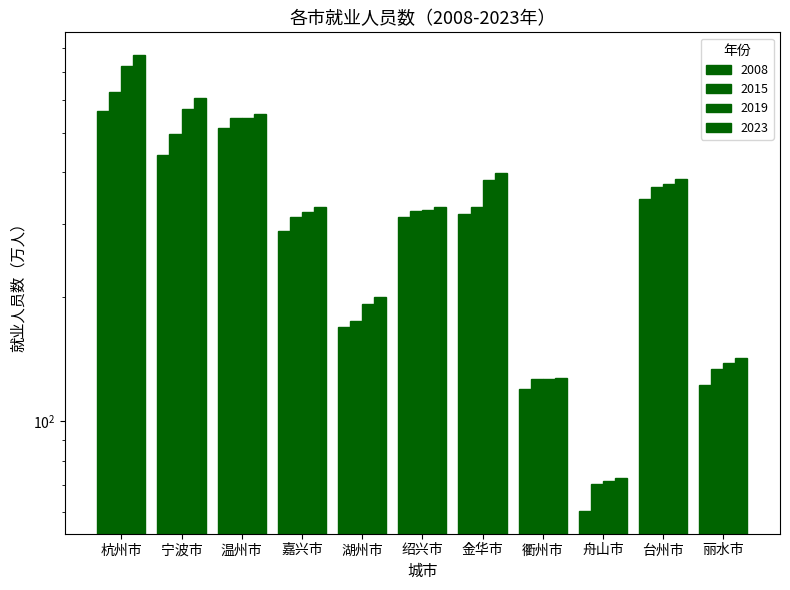

Is the value of 2019 at 宁波市 greater than the value of 2023 at 衢州市?

Yes